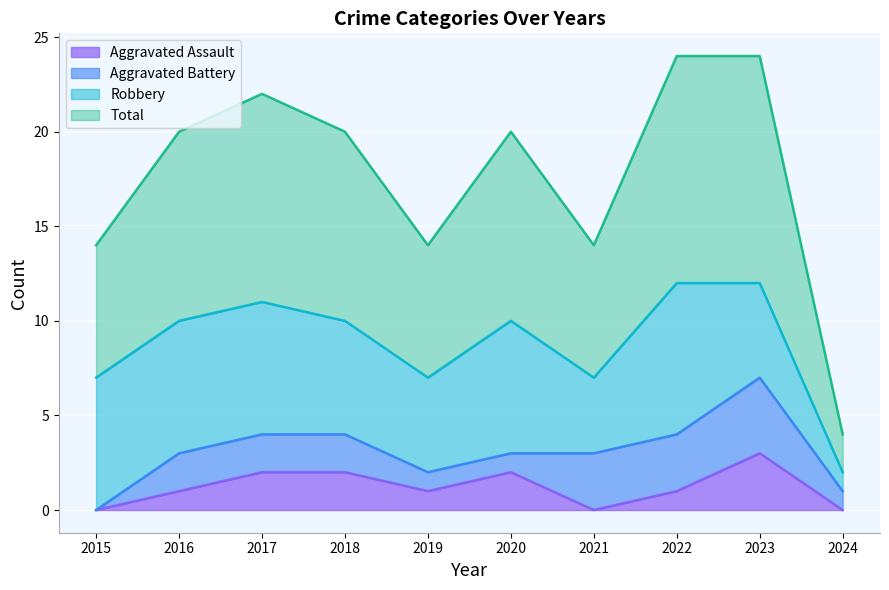

Which has a higher value, 2023 or 2016?

2023